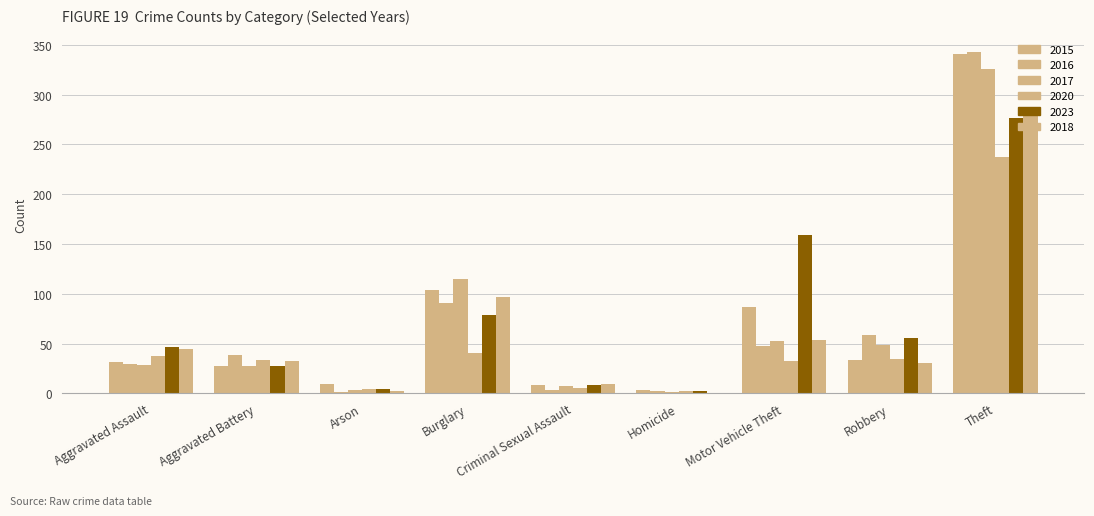

How many data points does each series have?

9